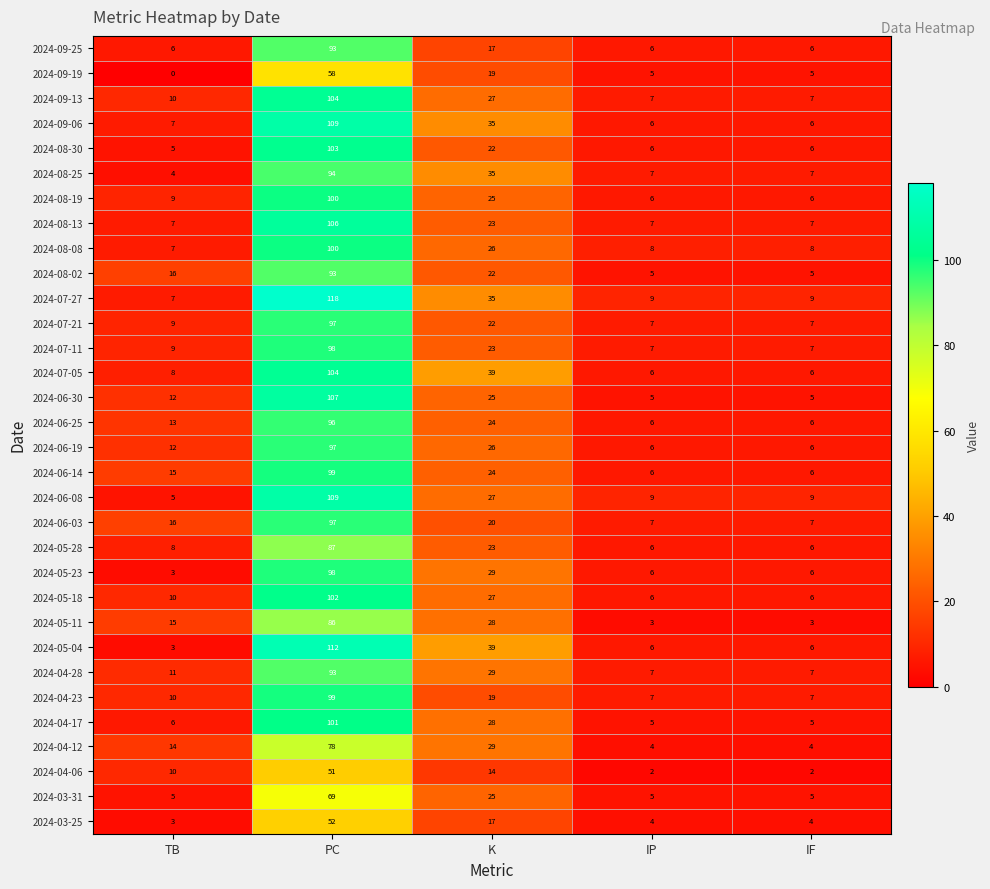

True or false: 2024-09-25 has a value of 2 at TB.

False